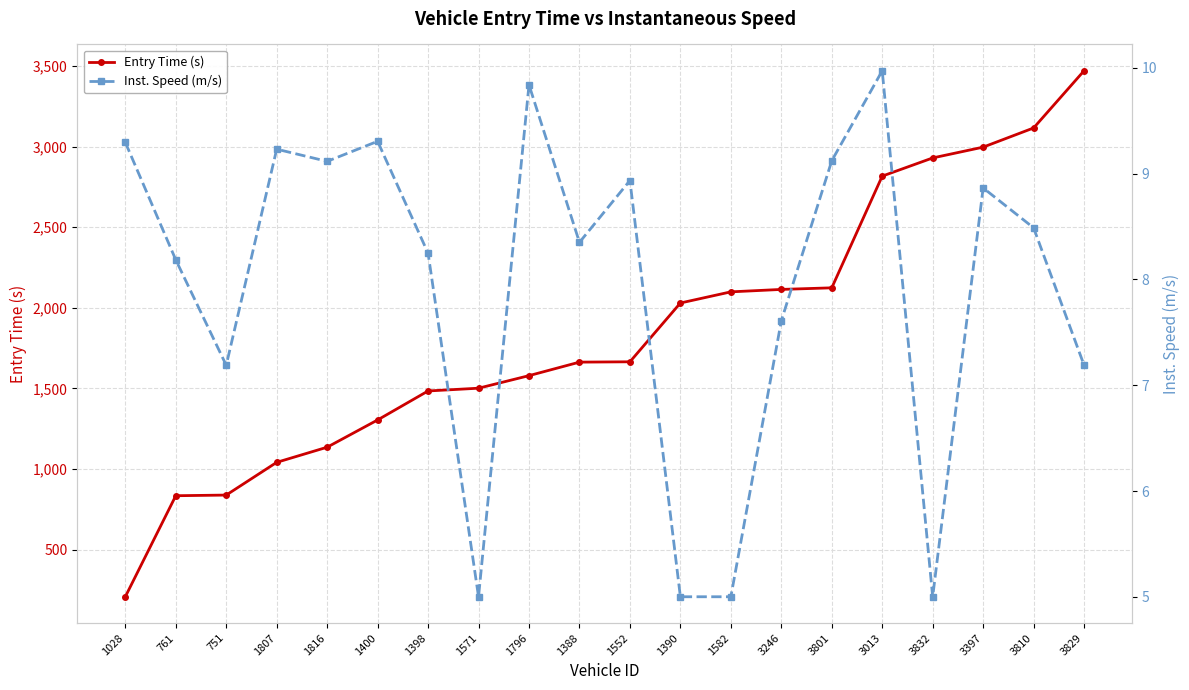

Reading right to left, what are all the values shown in this chart?

Entry Time (s): 3829=3471.0	3810=3116.0	3397=2997.0	3832=2930.0	3013=2817.1	3801=2124.0	3246=2114.1	1582=2099.0	1390=2029.8	1552=1665.0	1388=1663.0	1796=1579.1	1571=1501.2	1398=1484.0	1400=1304.1	1816=1135.1	1807=1041.1	751=838.1	761=834.0	1028=207.1
Inst. Speed (m/s): 3829=7.2	3810=8.5	3397=8.9	3832=5.0	3013=10.0	3801=9.1	3246=7.6	1582=5.0	1390=5.0	1552=8.9	1388=8.4	1796=9.8	1571=5.0	1398=8.2	1400=9.3	1816=9.1	1807=9.2	751=7.2	761=8.2	1028=9.3